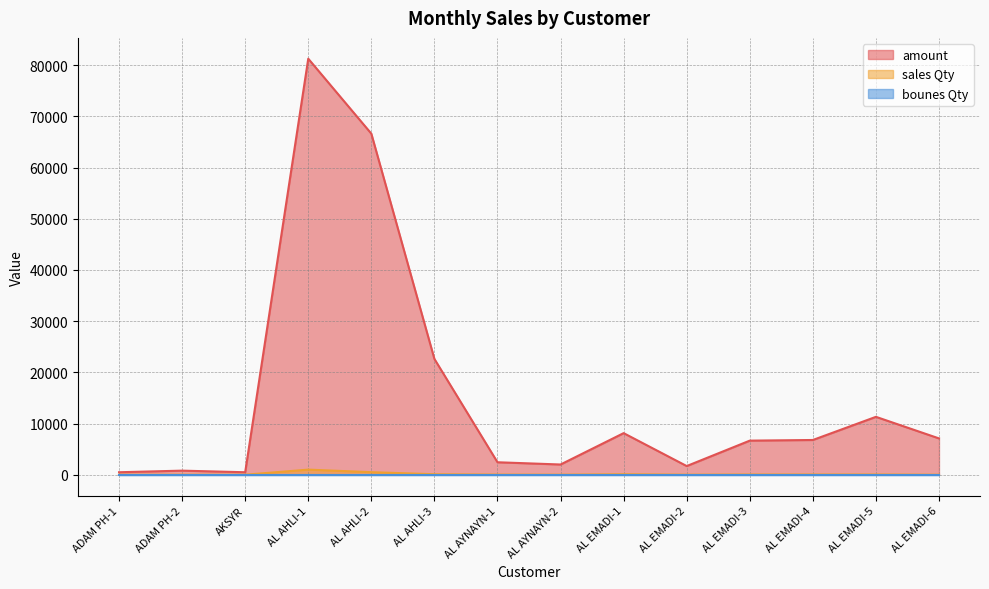

What is the maximum value for sales Qty?

1000.0